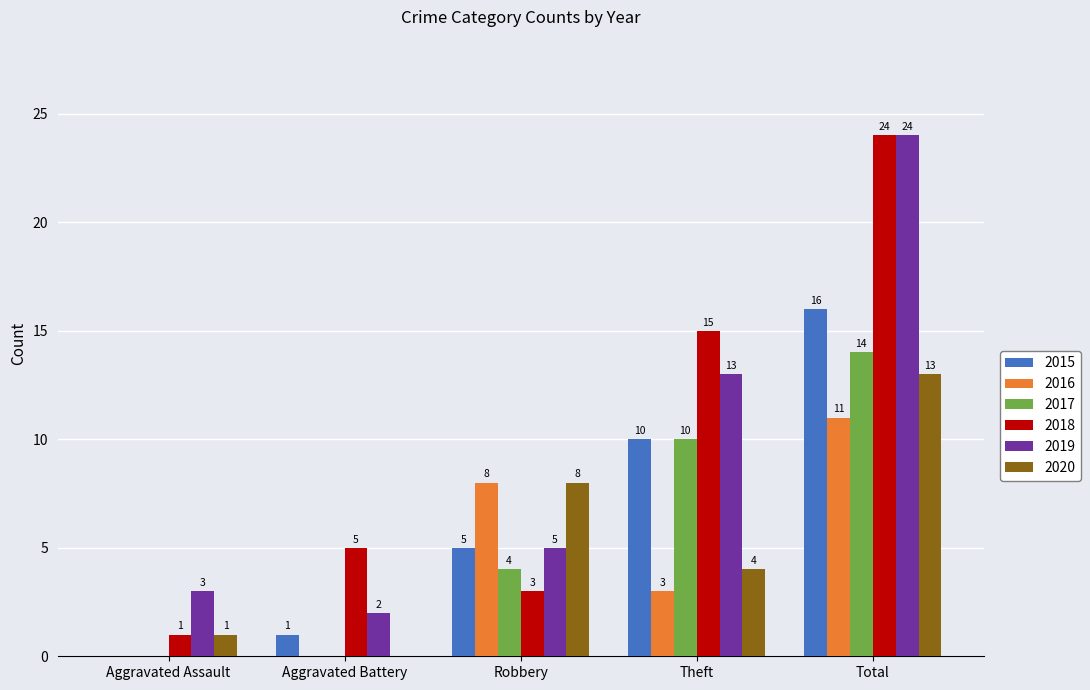

Which category has the highest value in the 2018 series?

Total